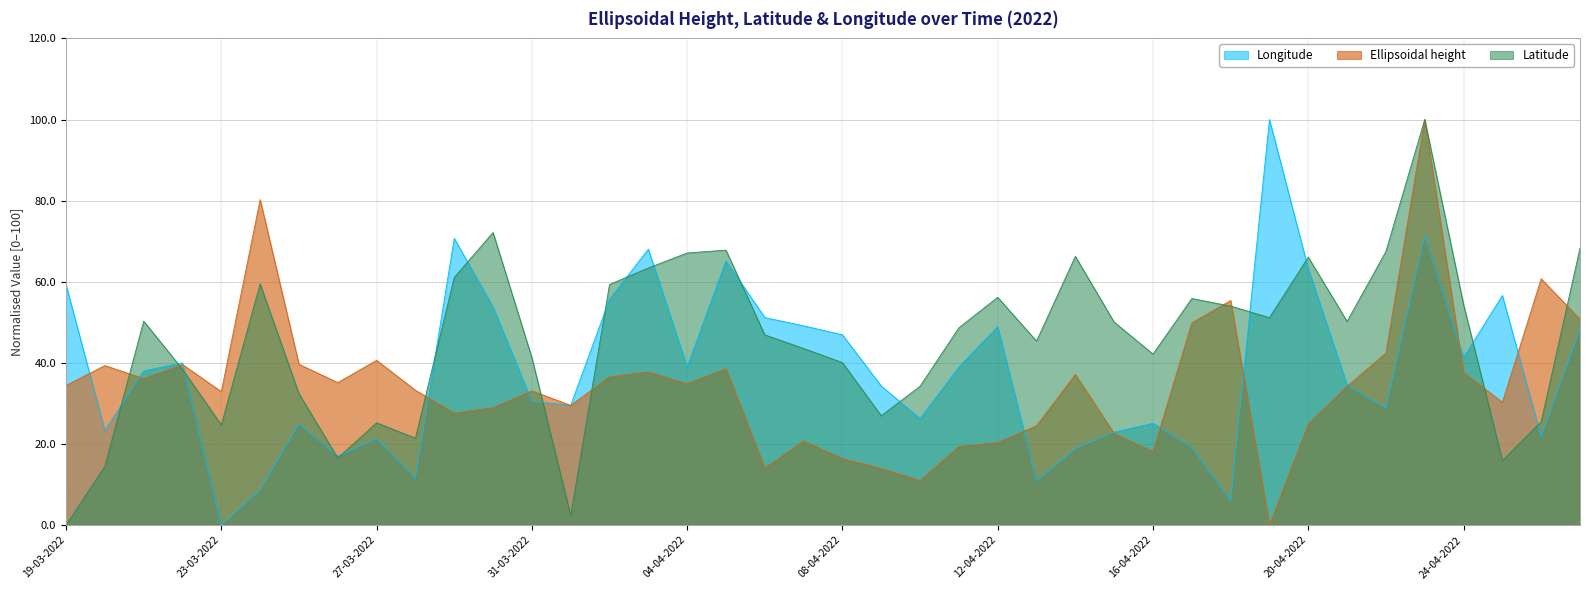

Which category has the highest value in the Longitude series?

19-04-2022